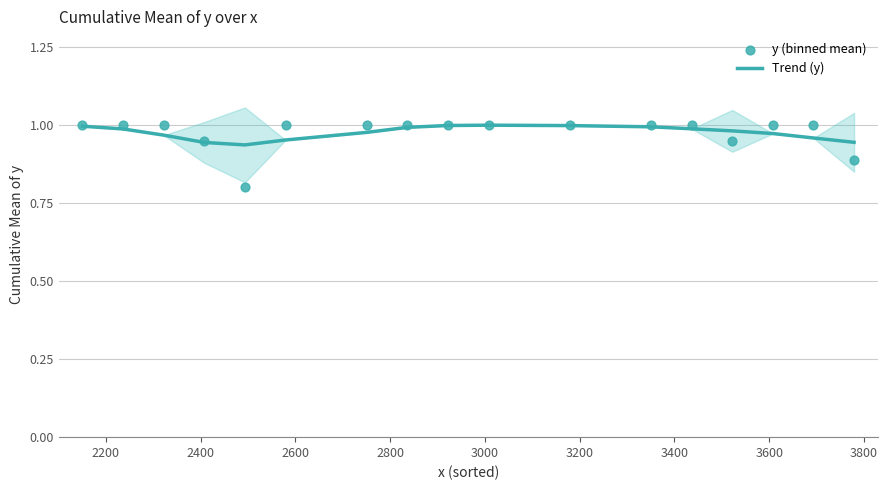

What are all the series names shown in the legend?

Trend (y), y (binned mean)